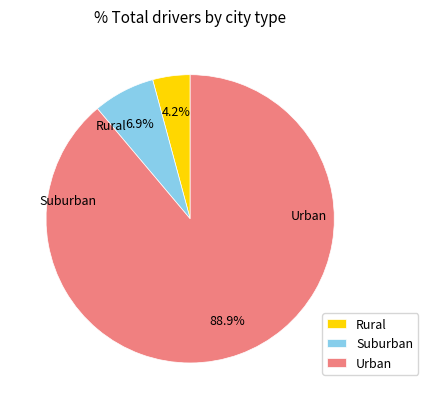

Combined, do Suburban and Rural account for over 50%?

No